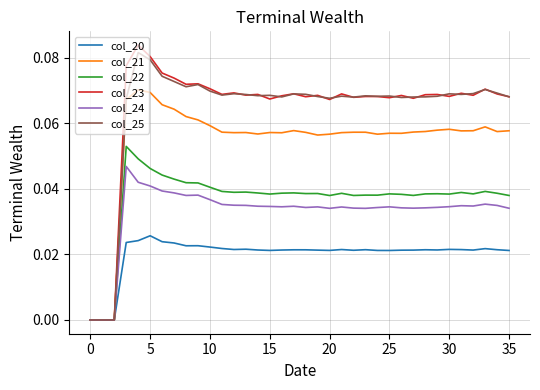

After their last crossing, which series has the higher values: col_23 or col_25?

col_23